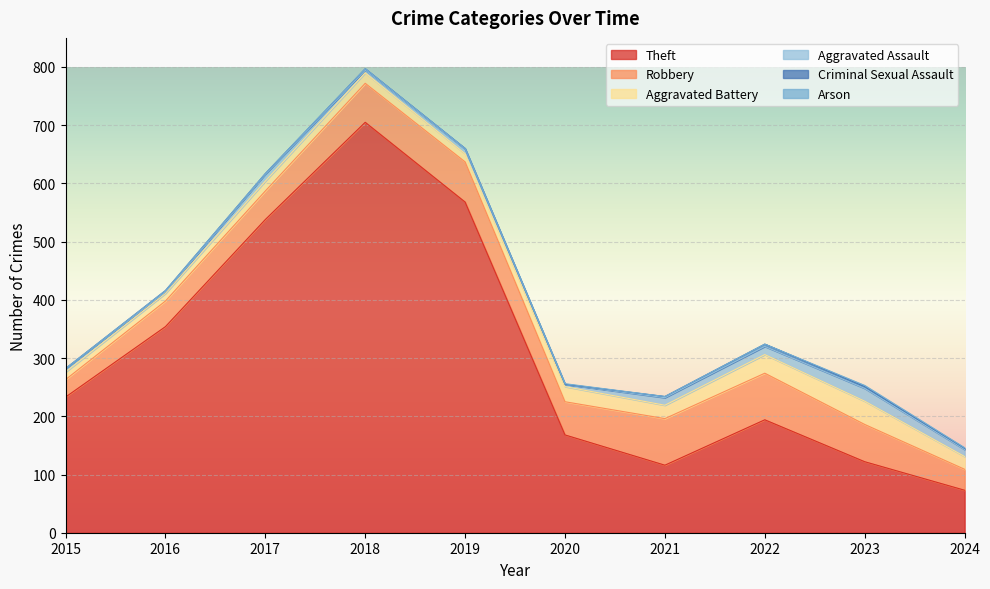

What are all the series names shown in the legend?

Theft, Robbery, Aggravated Battery, Aggravated Assault, Criminal Sexual Assault, Arson